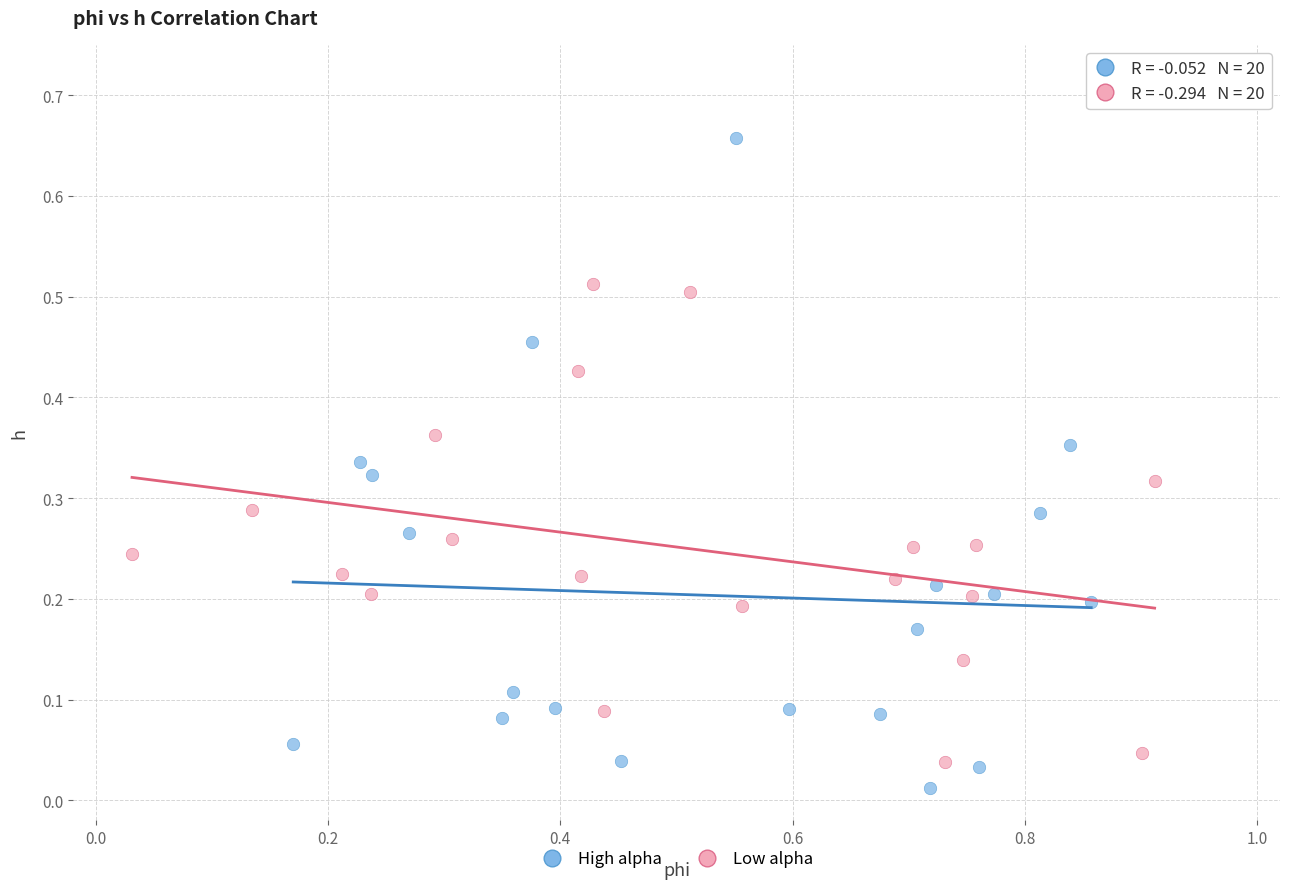

Which series reaches the maximum Y coordinate?

High alpha